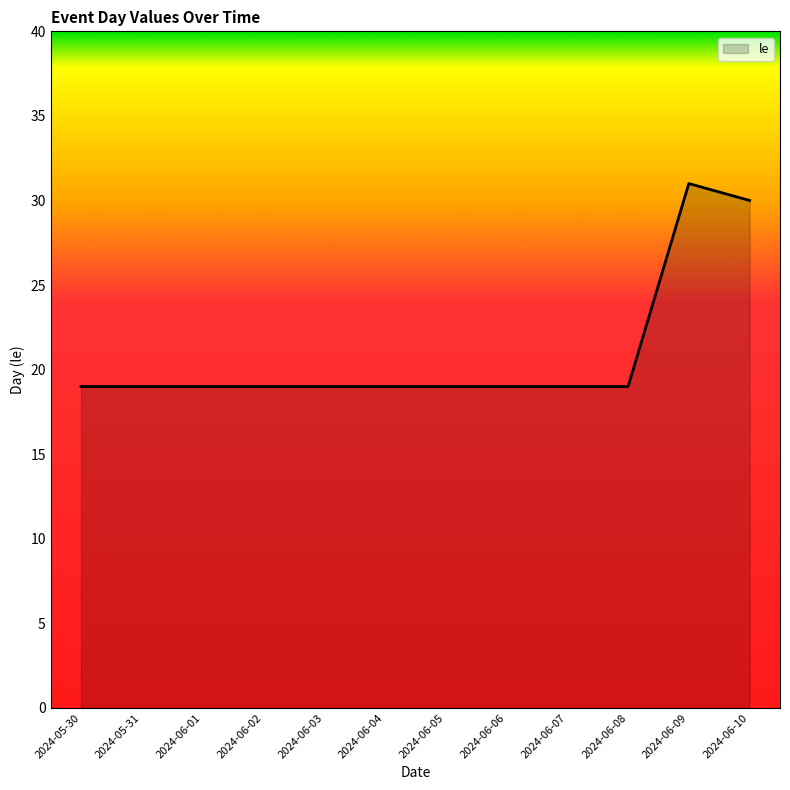

Reading right to left, what are all the values shown in this chart?

2024-06-10=30	2024-06-09=31	2024-06-08=19	2024-06-07=19	2024-06-06=19	2024-06-05=19	2024-06-04=19	2024-06-03=19	2024-06-02=19	2024-06-01=19	2024-05-31=19	2024-05-30=19